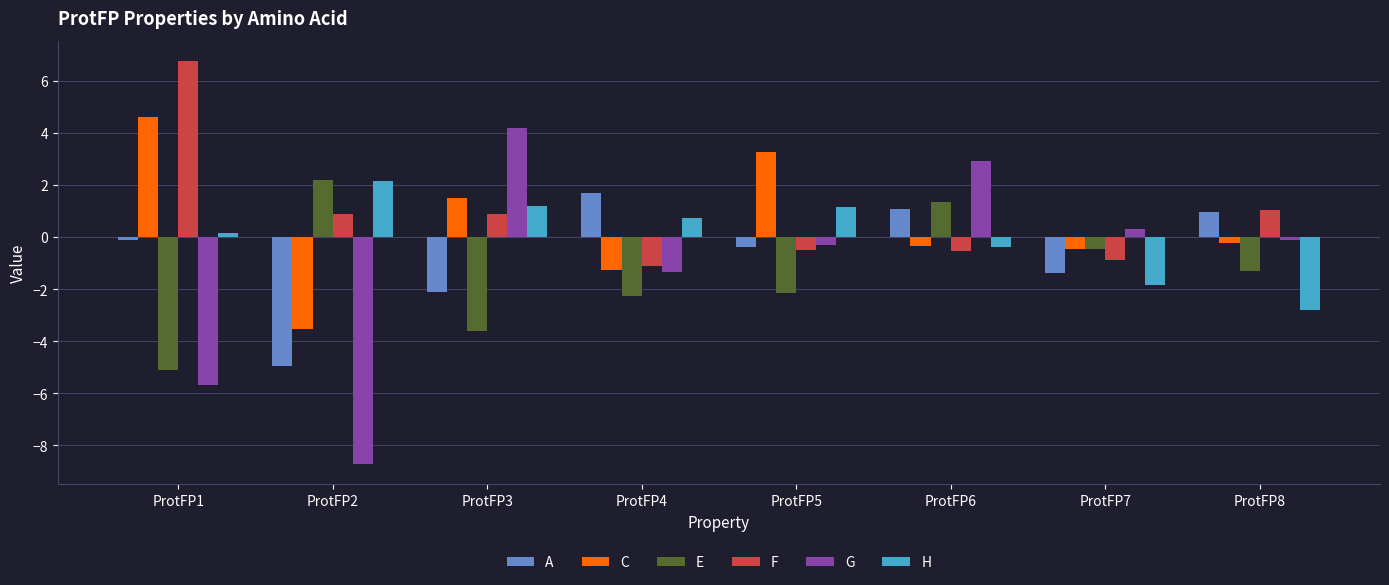

Is it true that E equals -3.1 at ProtFP4?

False